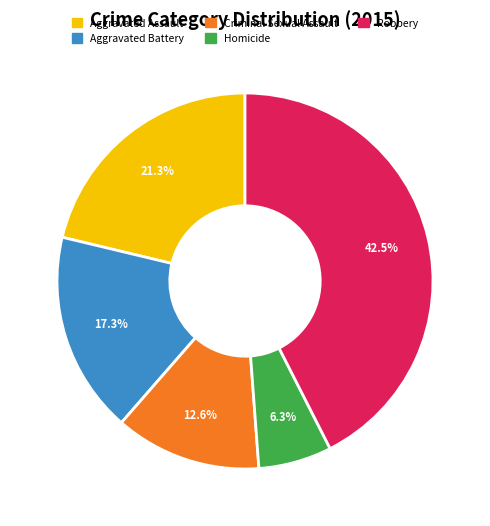

Rank the categories by value from highest to lowest.

Robbery, Aggravated Assault, Aggravated Battery, Criminal Sexual Assault, Homicide